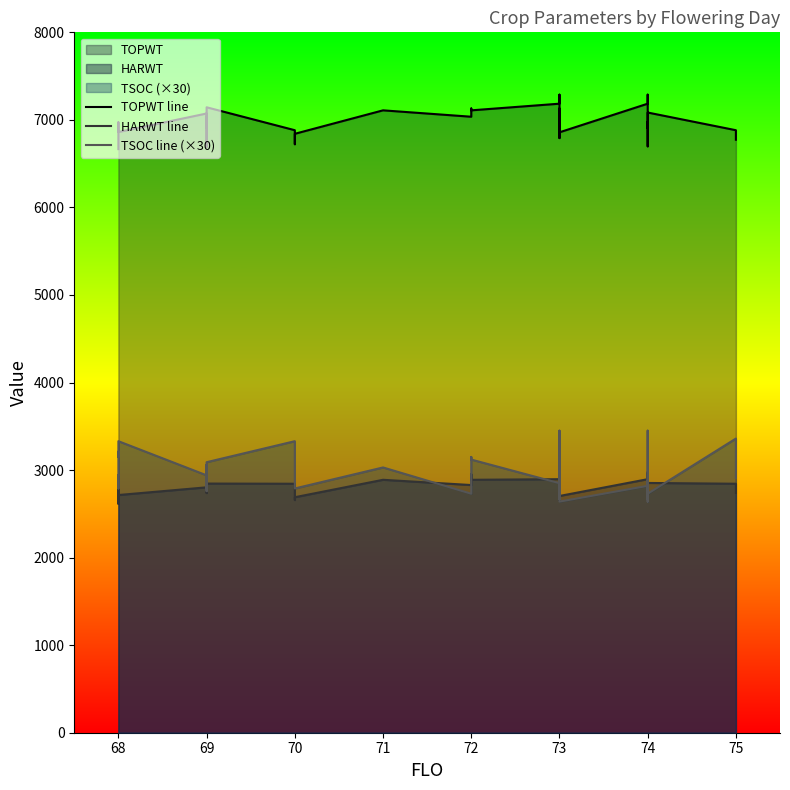

True or false: TSOC line (×30) and TOPWT line cross at least once.

False